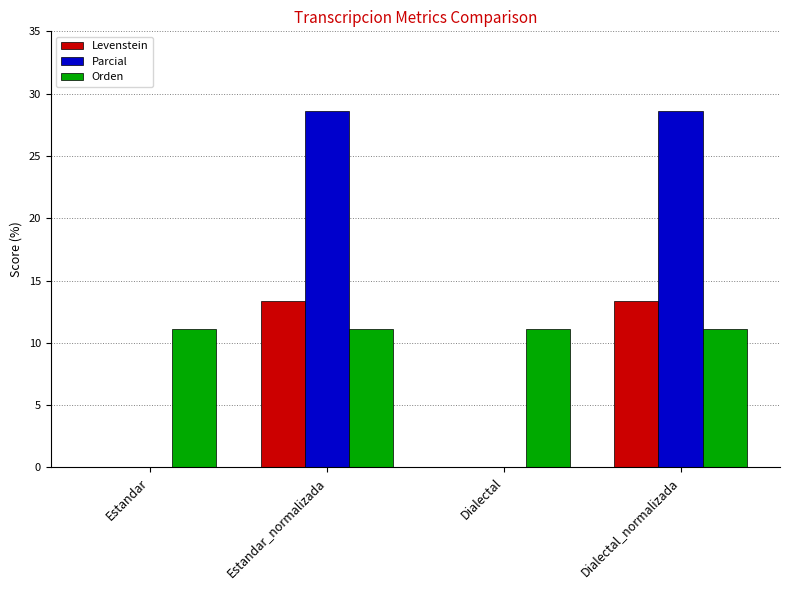

What is the highest value of the Orden series?

11.1